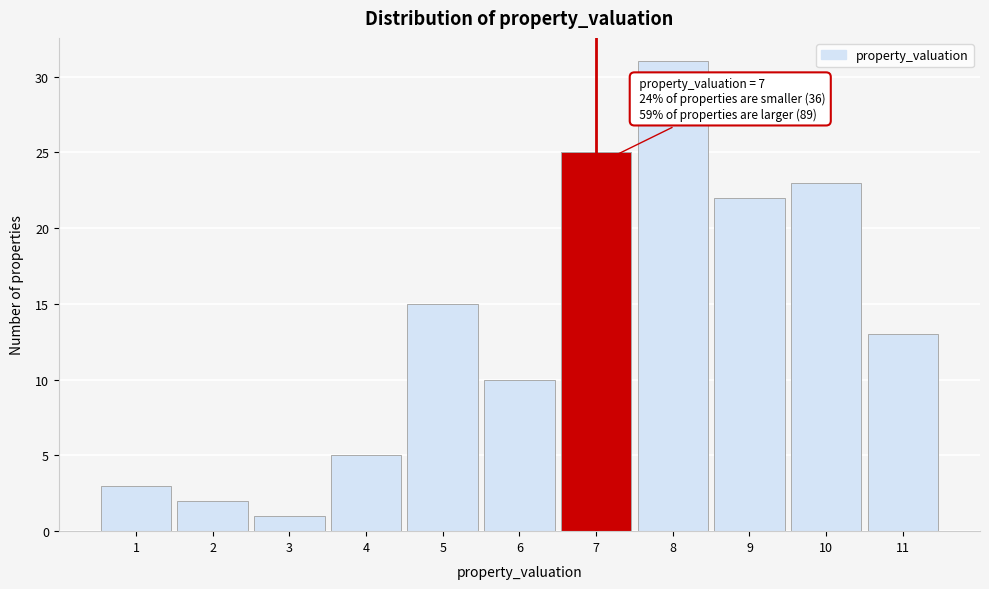

Over which range of the x-axis is the bar tallest?

7.5 to 8.5